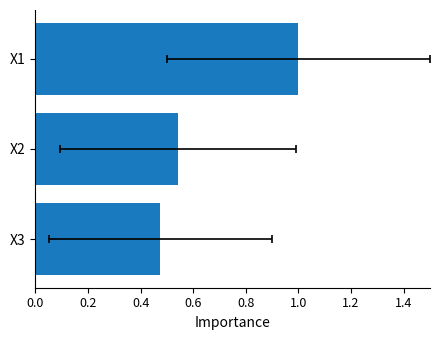

Is it true that the value at X3 is 0.3?

False